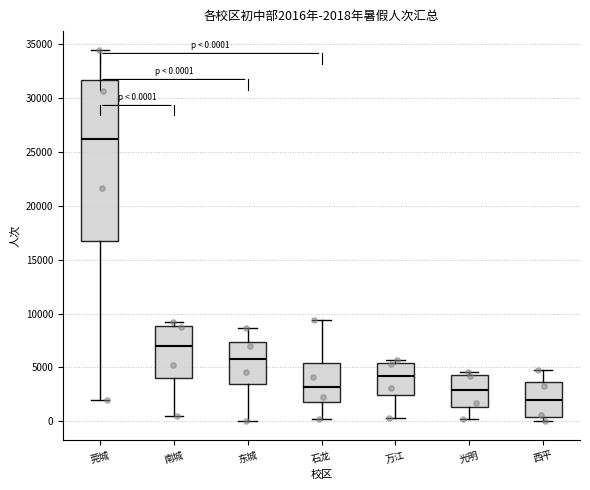

Comparing the boxes themselves (not the whiskers), which one is the tallest?

莞城